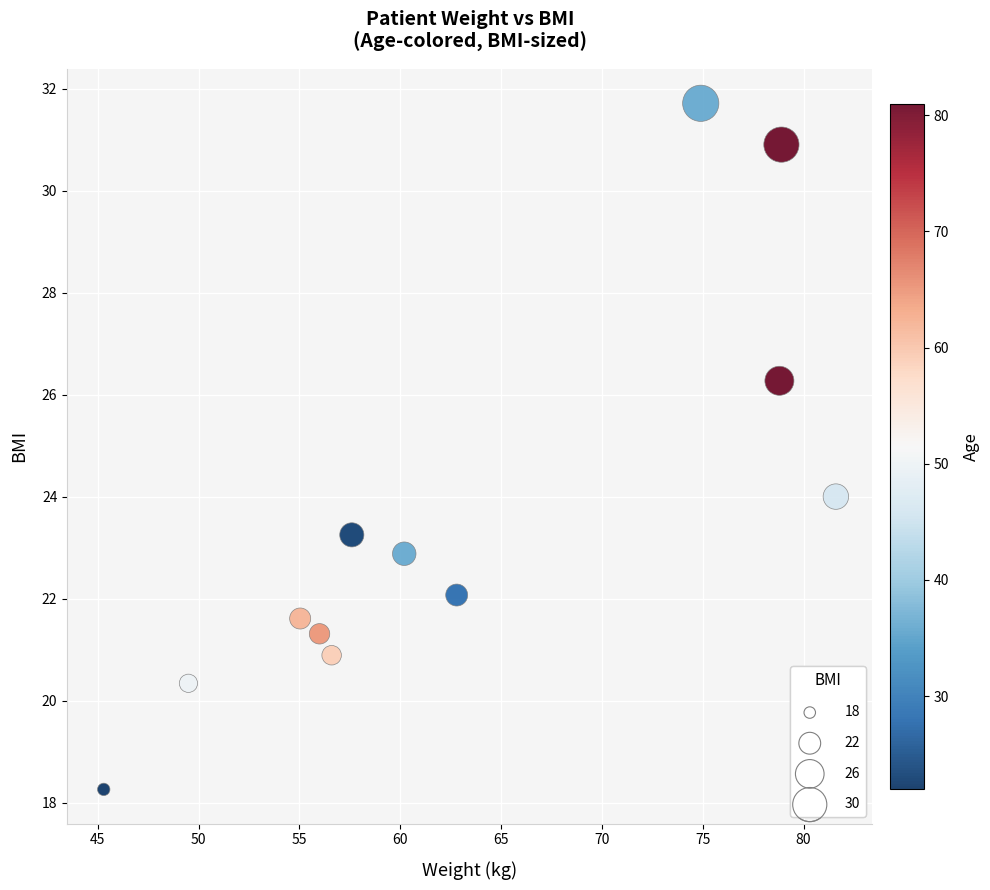

What is the average X value?

63.1